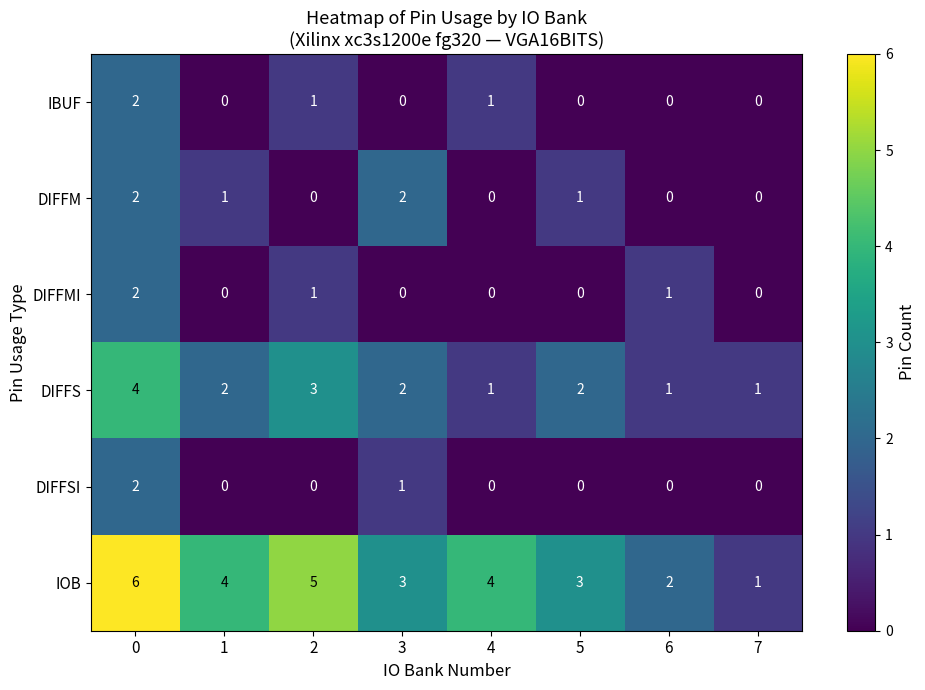

True or false: DIFFS has a value of 3 at 5.

False